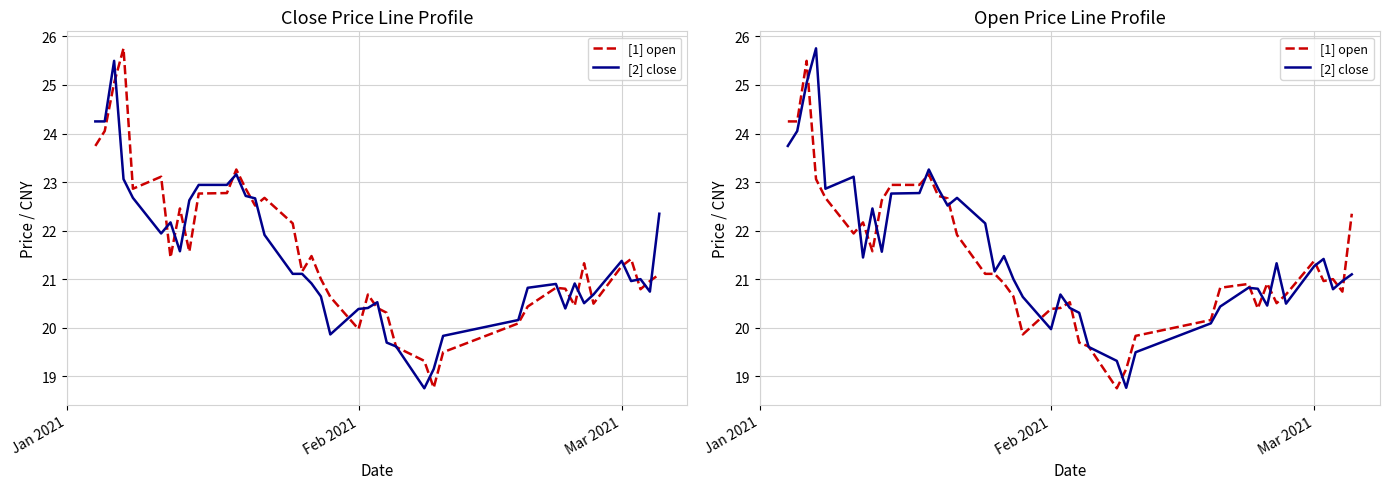

How many data points does each series have?

40